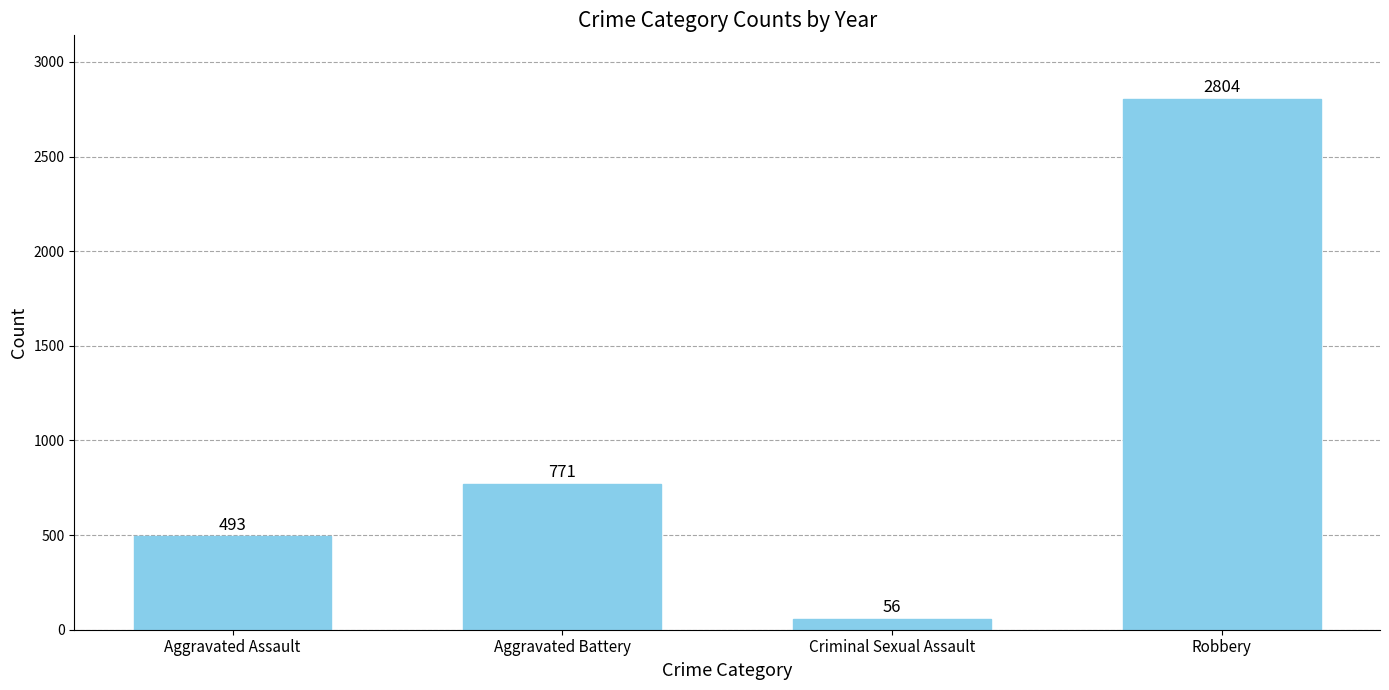

Which label corresponds to the largest value in the chart?

Robbery